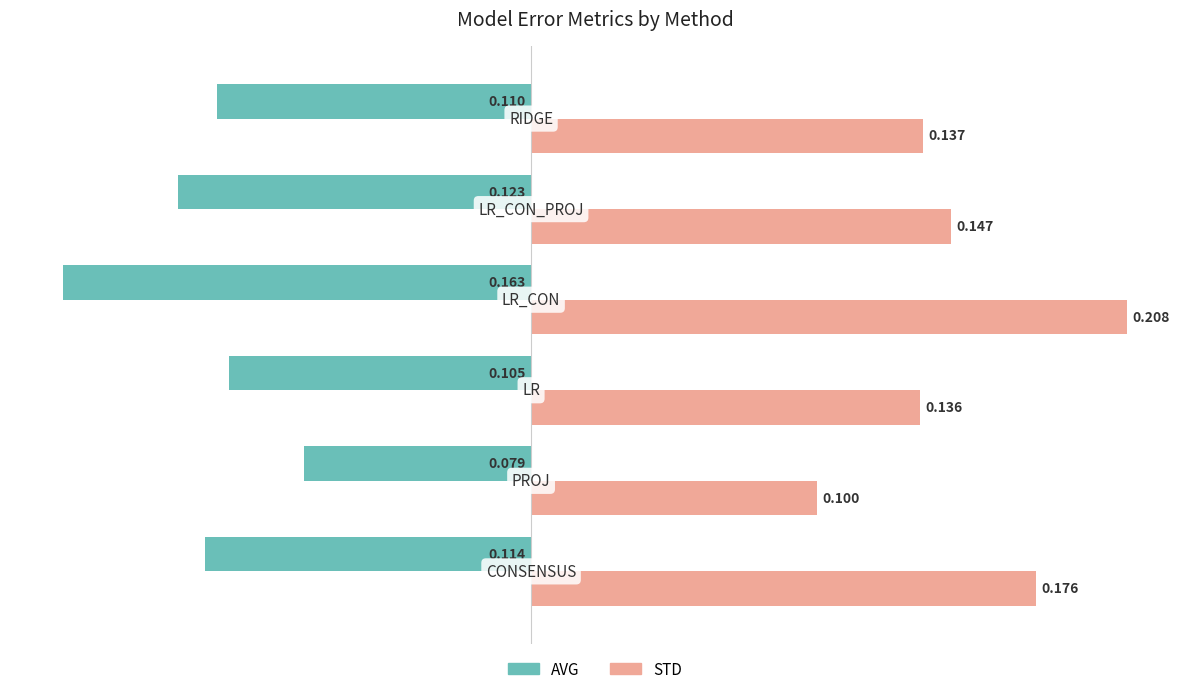

List the series in order of their peak value, lowest first.

AVG, STD